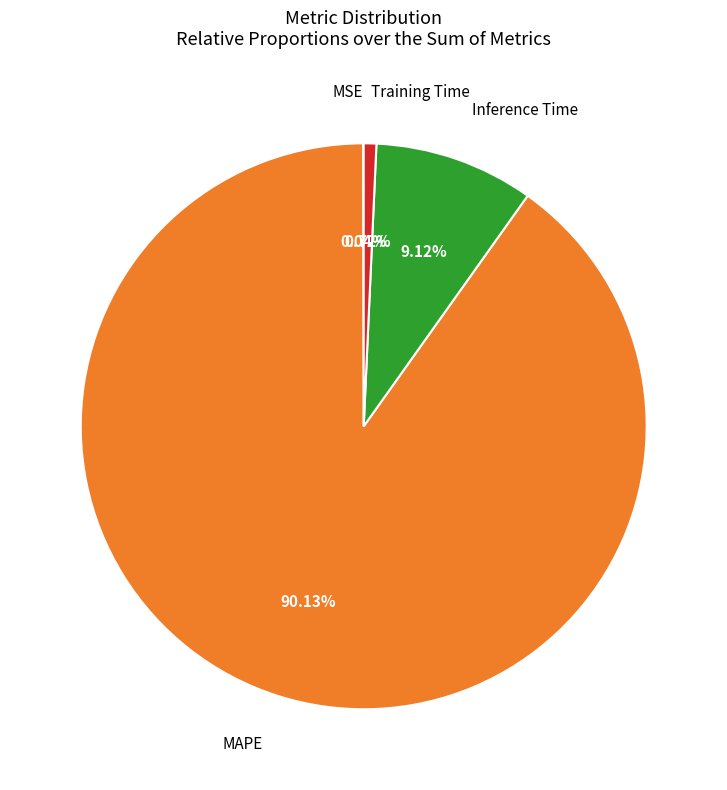

Is there a majority slice in this chart?

Yes